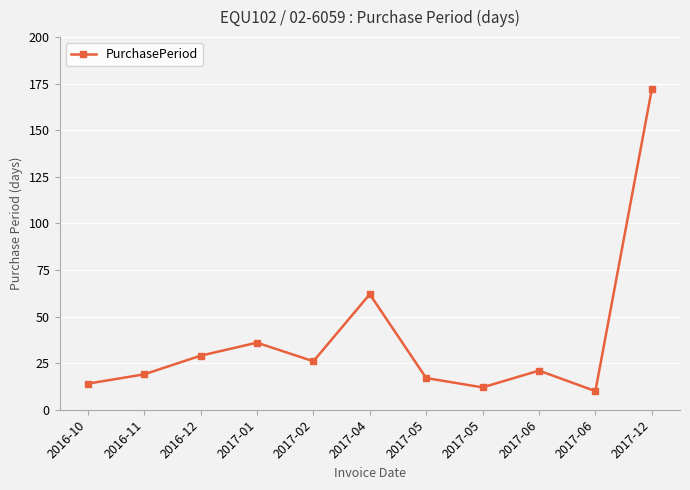

Which label corresponds to the largest value in the chart?

2017-12